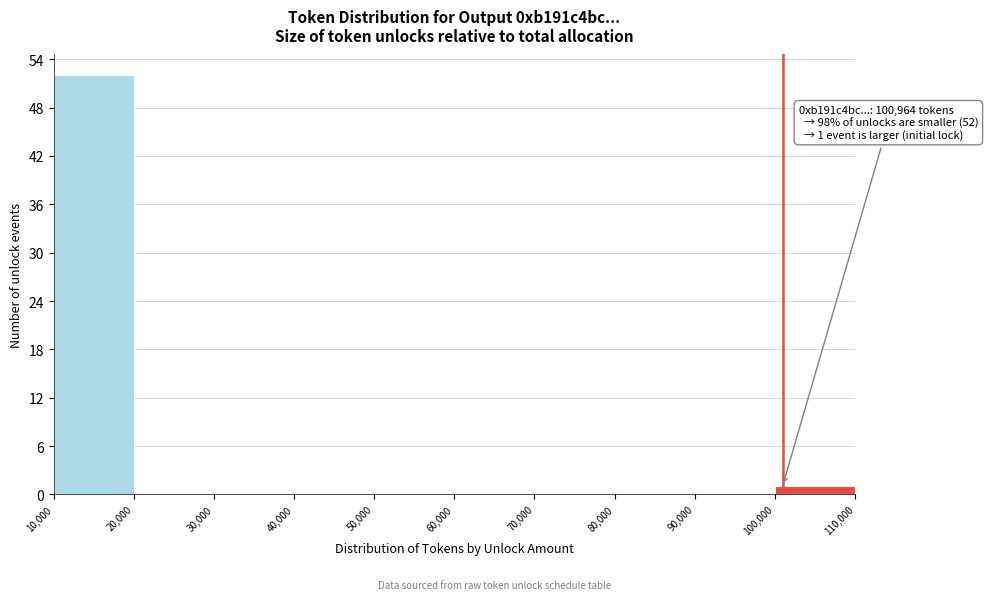

Which range on the x-axis has the tallest bar?

10,000 to 20,000